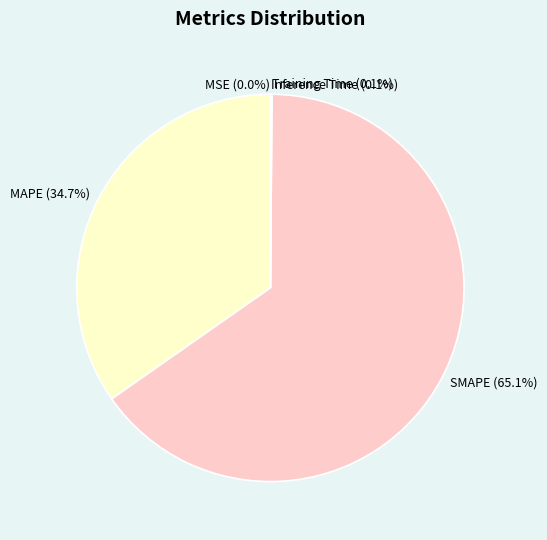

What is the largest slice in the pie chart?

SMAPE